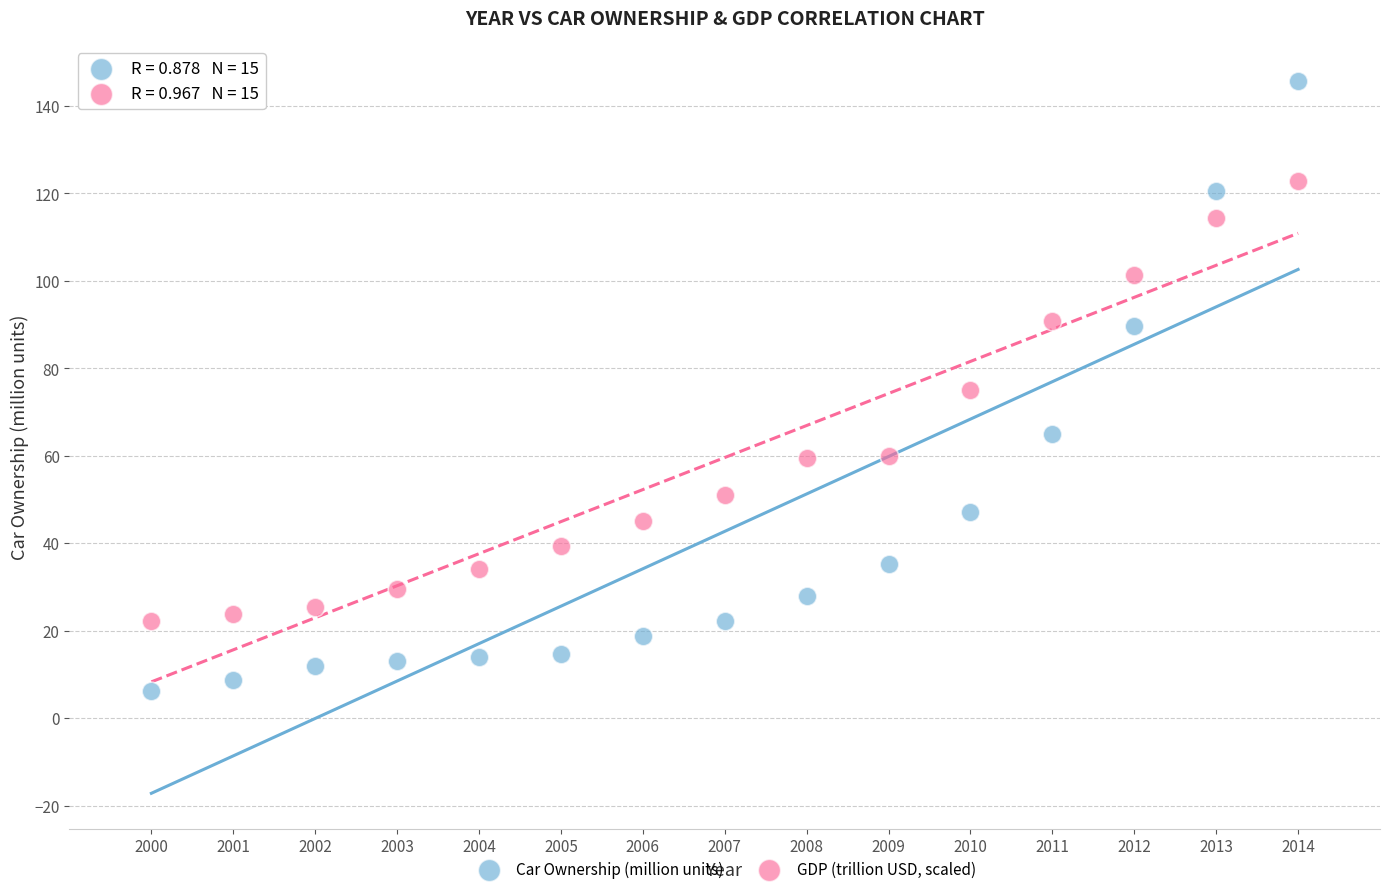

What are all the series names shown in the legend?

Car Ownership (million units), GDP (trillion USD, scaled)